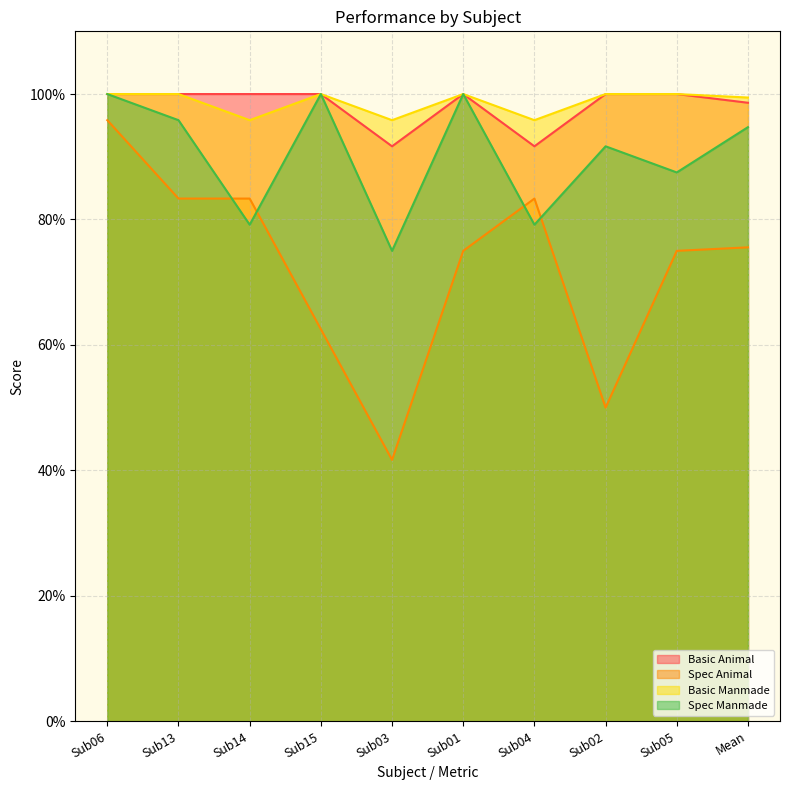

What position from the left is Sub03?

5